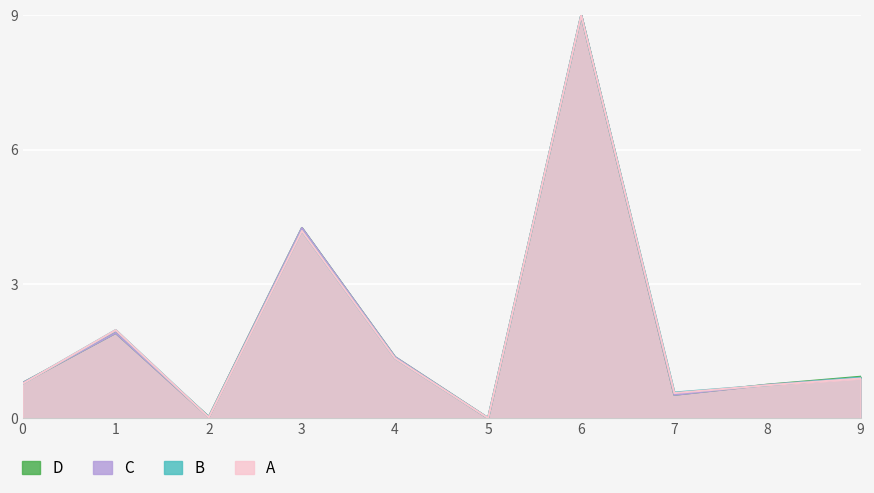

At which category is the sum across all series the highest?

6